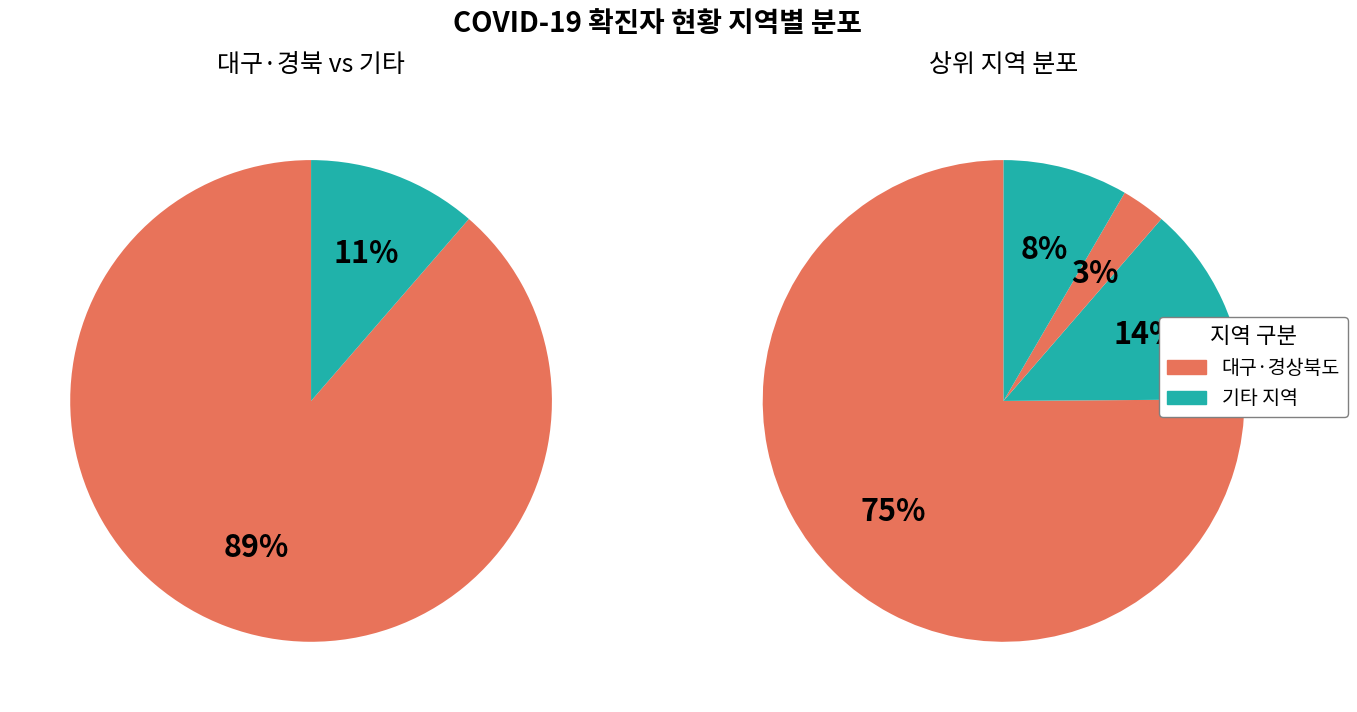

Is there a majority slice in this chart?

Yes